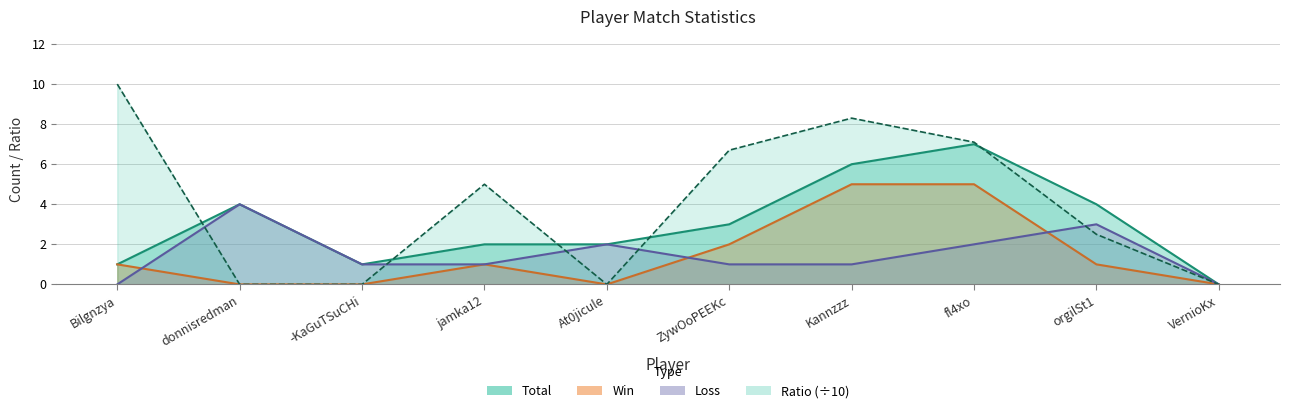

What is the sum of the Total values at donnisredman and fl4xo?

11.0